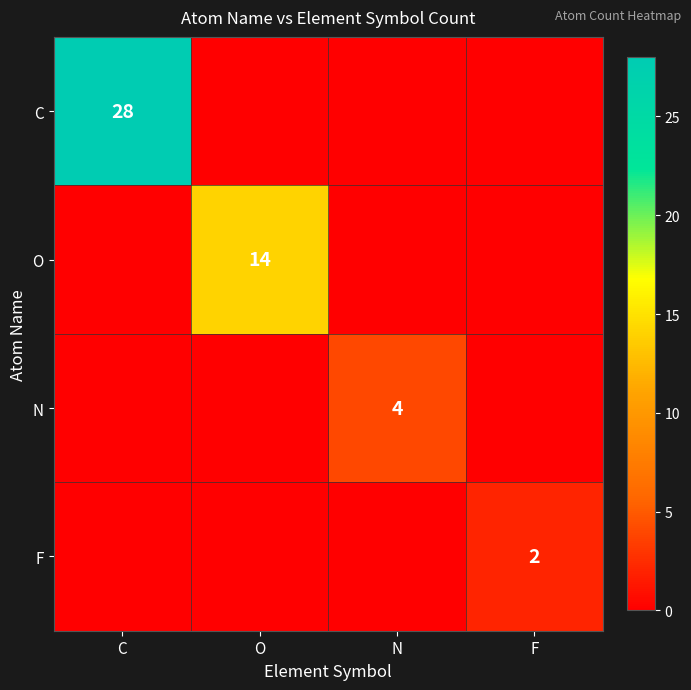

At which category is the sum across all series the highest?

C